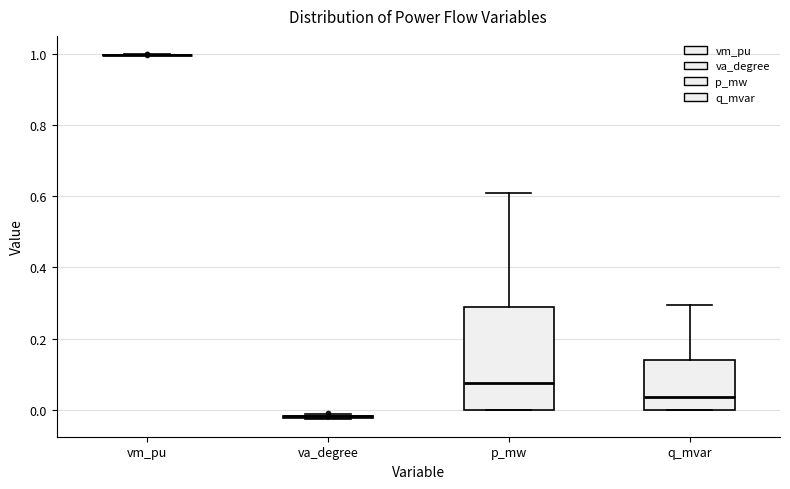

Which box is the tallest, from its lower edge to its upper edge?

p_mw